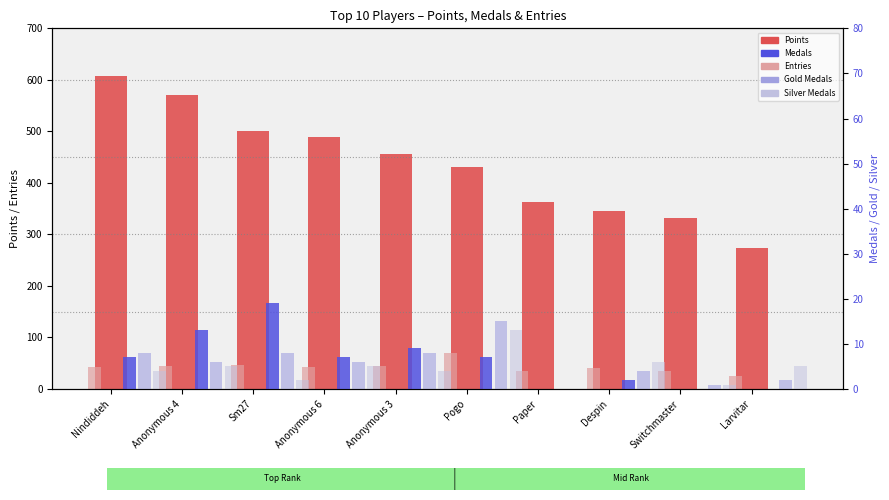

How many series are shown in this chart?

5